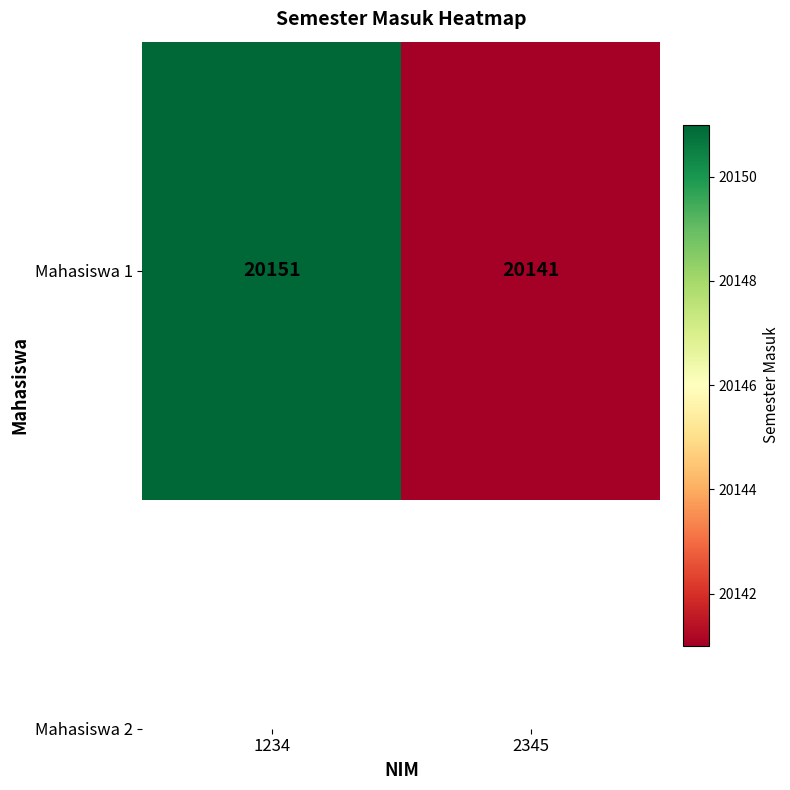

What is the difference between the maximum and minimum values?

10